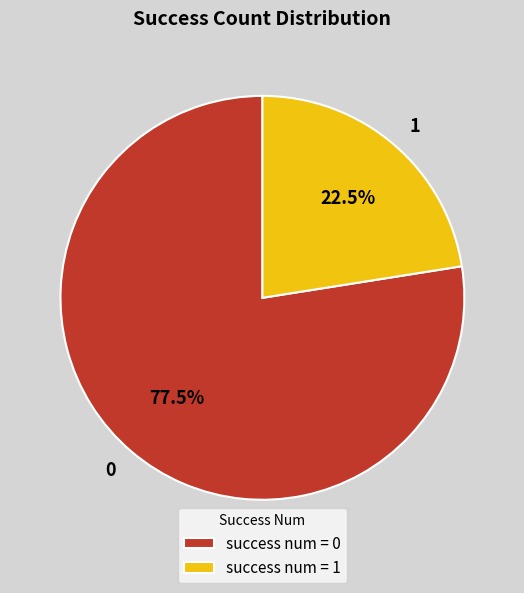

Is there any slice that represents more than half of the pie?

Yes